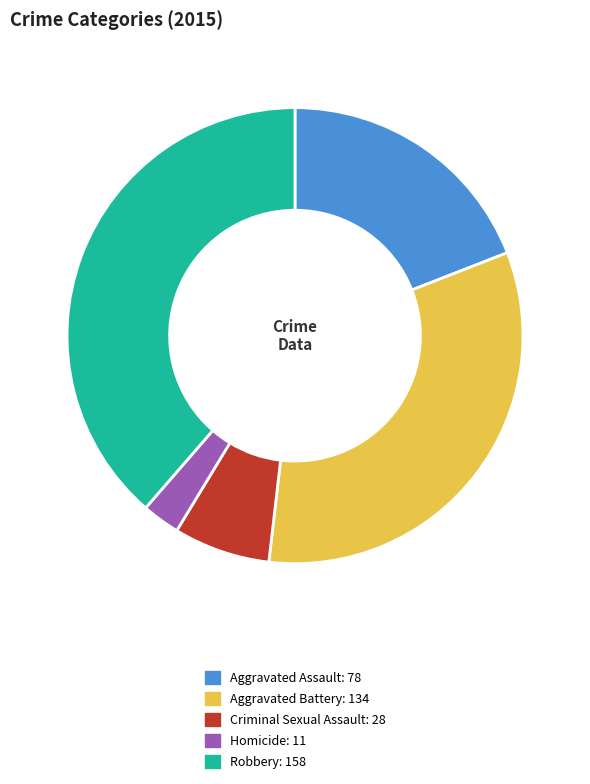

Approximately how many times larger is the value at Robbery compared to Homicide?

14.4